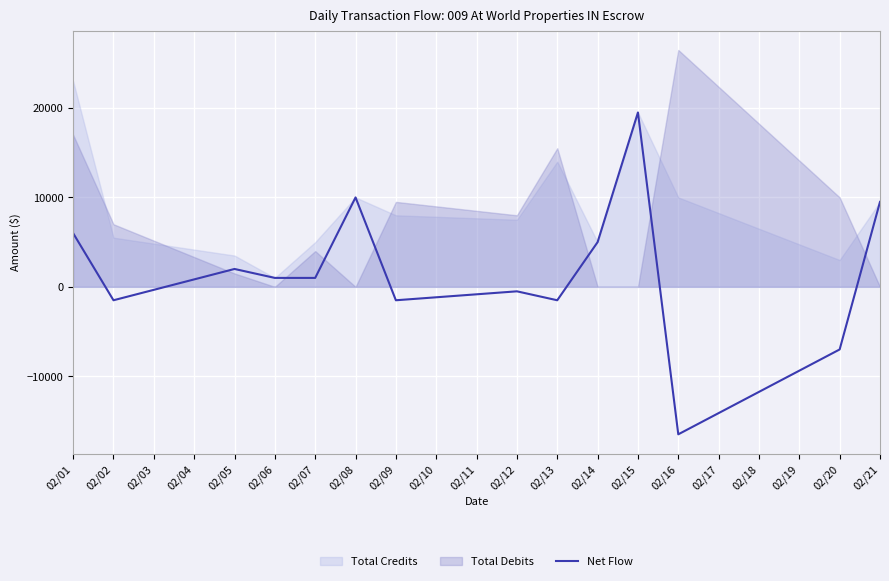

The value of Net Flow at 02/06 is 1000. True or false?

True